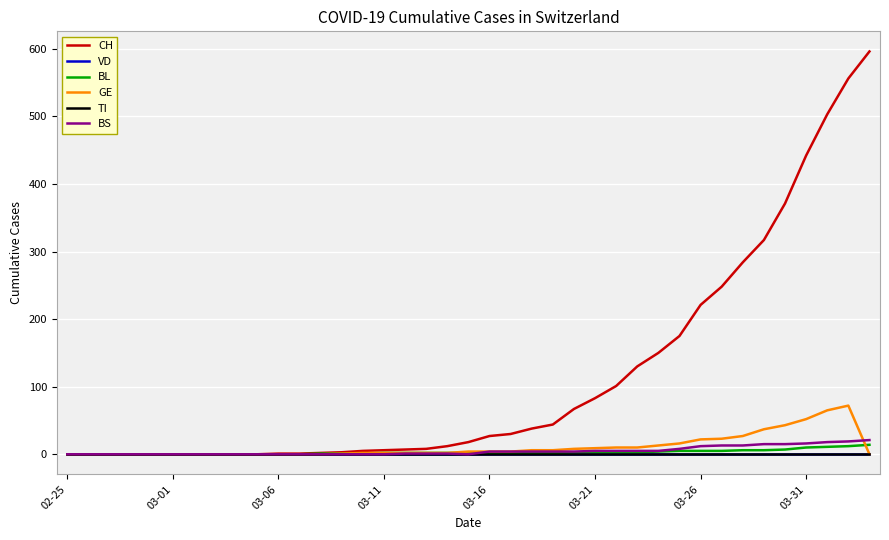

Does the chart have visible grid lines?

Yes